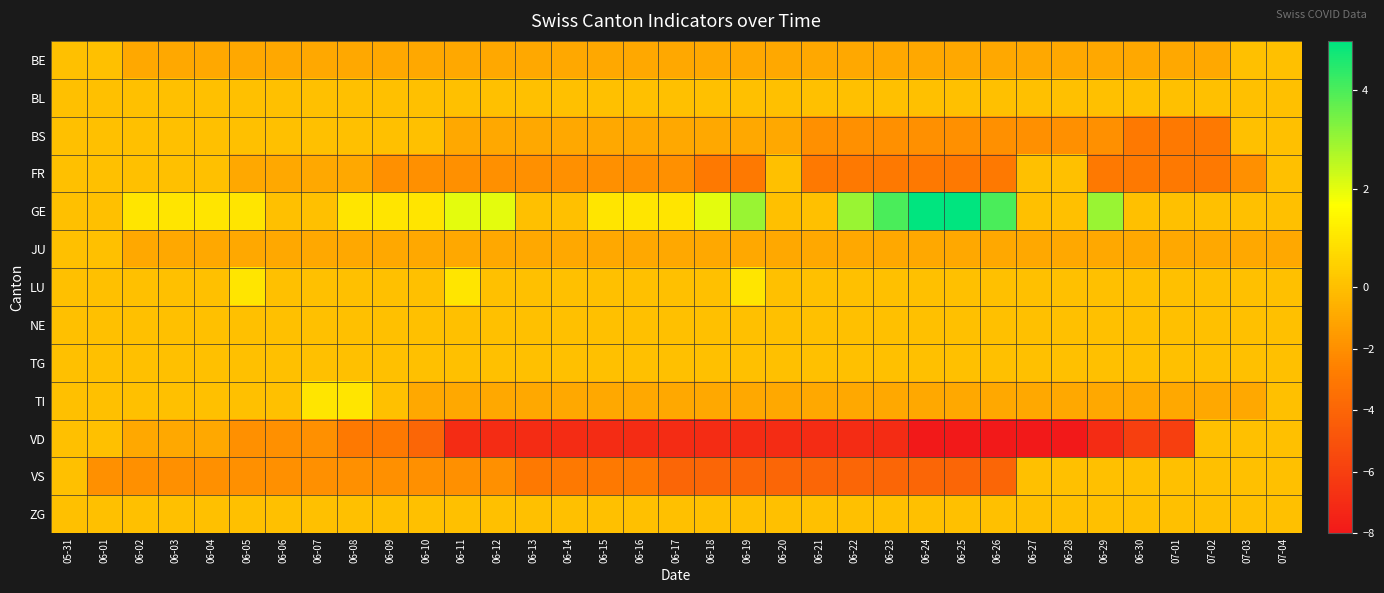

Which label corresponds to the largest value in the chart?

06-24